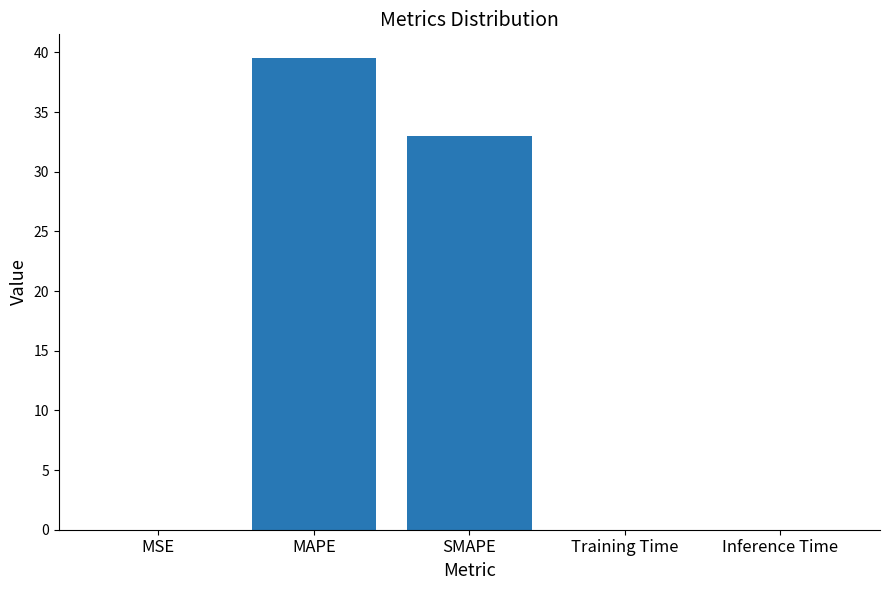

Does the chart contain stacked bars?

No